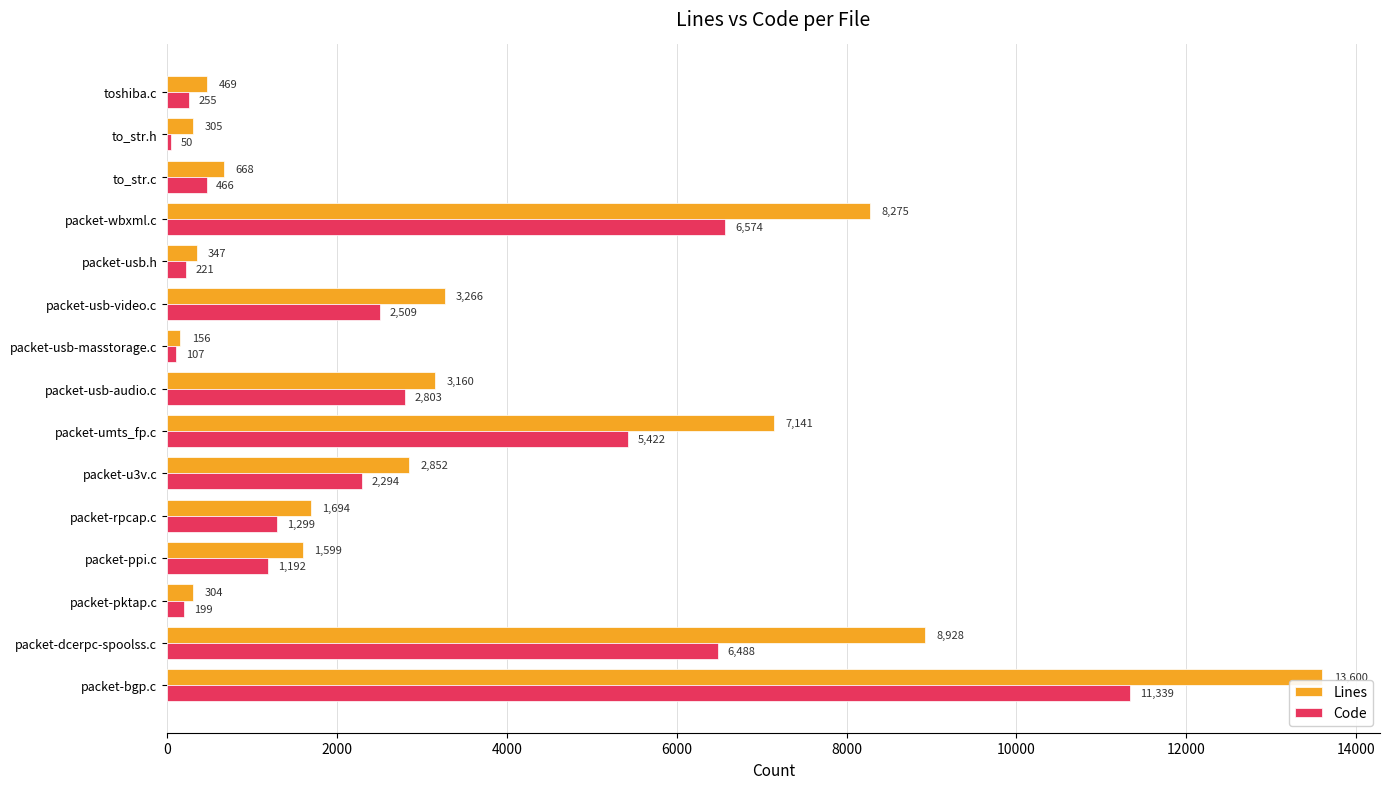

The value of Lines at to_str.c is 668. True or false?

True